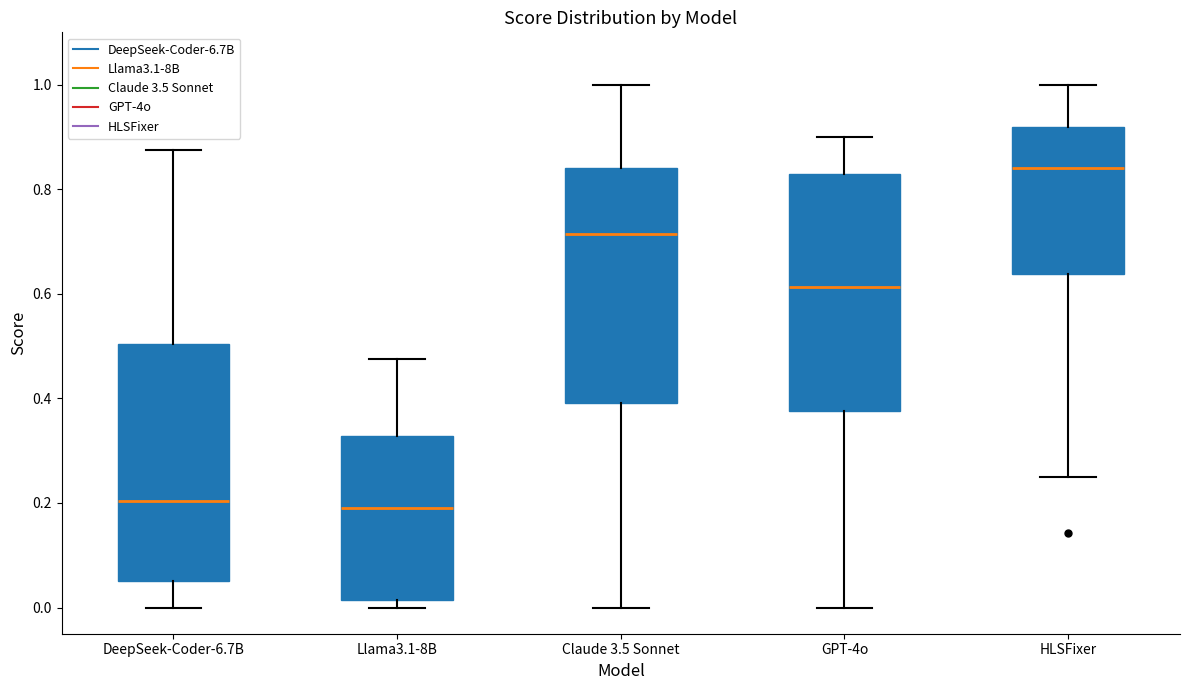

Reading left to right, transcribe this box plot: for each box, give where its median line is, the range the box spans, and where its two whiskers end, as read against the y-axis. The values are not printed on the chart, so give them approximately, as read against the axis.

DeepSeek-Coder-6.7B: median 0.20, box 0.06 to 0.50, whiskers 0.00 to 0.88
Llama3.1-8B: median 0.20, box 0.02 to 0.32, whiskers 0.00 to 0.48
Claude 3.5 Sonnet: median 0.72, box 0.40 to 0.84, whiskers 0.00 to 1.00
GPT-4o: median 0.62, box 0.38 to 0.84, whiskers 0.00 to 0.90
HLSFixer: median 0.84, box 0.64 to 0.92, whiskers 0.26 to 1.00